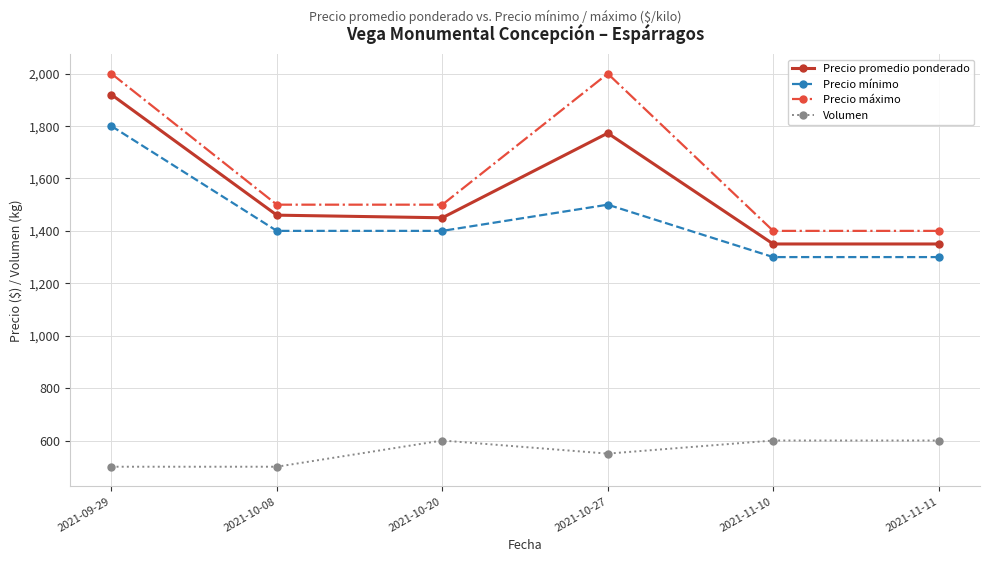

Reading left to right, transcribe all the data shown in this chart.

Precio promedio ponderado: 1920	1460	1450	1773	1350	1350
Precio mínimo: 1800	1400	1400	1500	1300	1300
Precio máximo: 2000	1500	1500	2000	1400	1400
Volumen: 500	500	600	550	600	600